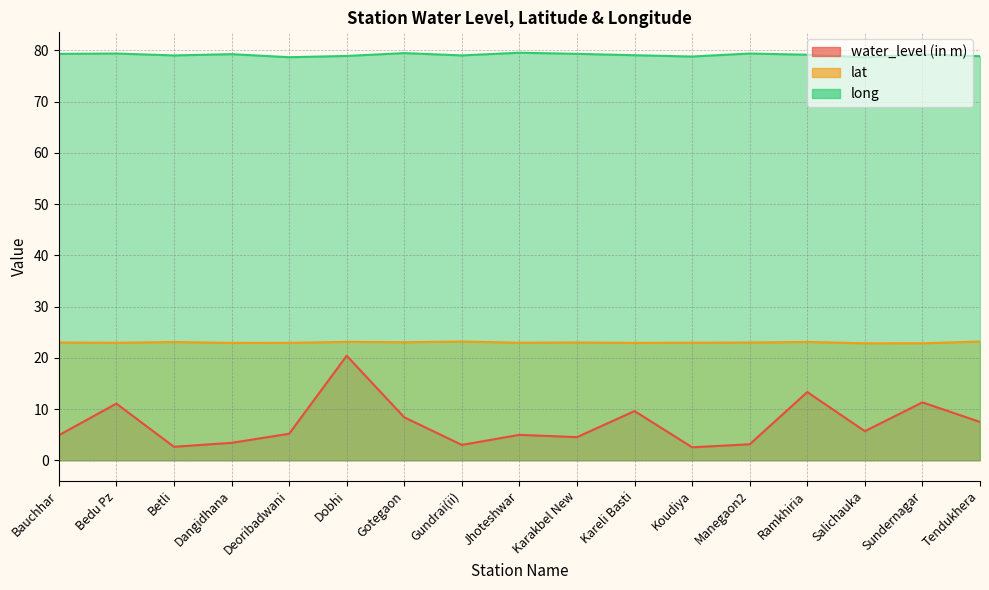

True or false: water_level (in m) has a value of 3.5 at Koudiya.

False